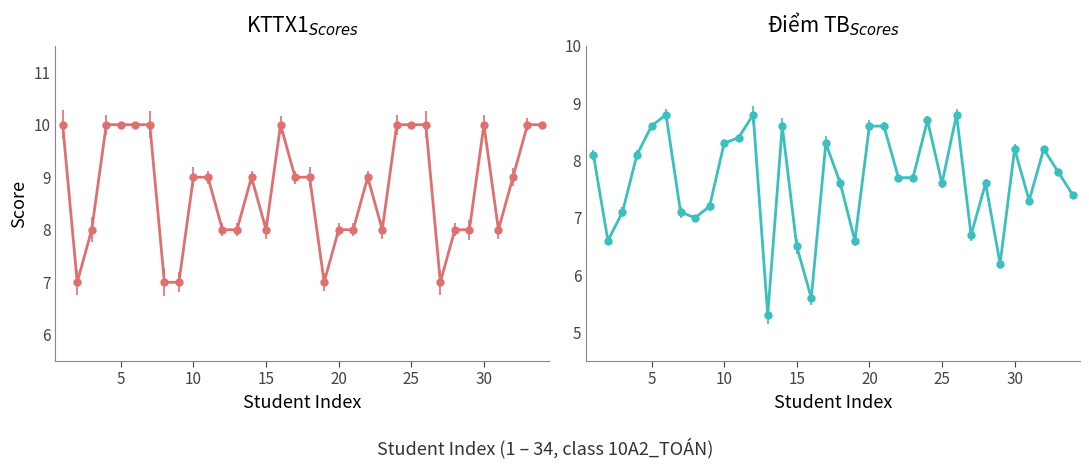

Reading right to left, extract all data points from this chart.

KTTX1: 10.0	10.0	9.0	8.0	10.0	8.0	8.0	7.0	10.0	10.0	10.0	8.0	9.0	8.0	8.0	7.0	9.0	9.0	10.0	8.0	9.0	8.0	8.0	9.0	9.0	7.0	7.0	10.0	10.0	10.0	10.0	8.0	7.0	10.0
Điểm TB: 7.4	7.8	8.2	7.3	8.2	6.2	7.6	6.7	8.8	7.6	8.7	7.7	7.7	8.6	8.6	6.6	7.6	8.3	5.6	6.5	8.6	5.3	8.8	8.4	8.3	7.2	7.0	7.1	8.8	8.6	8.1	7.1	6.6	8.1